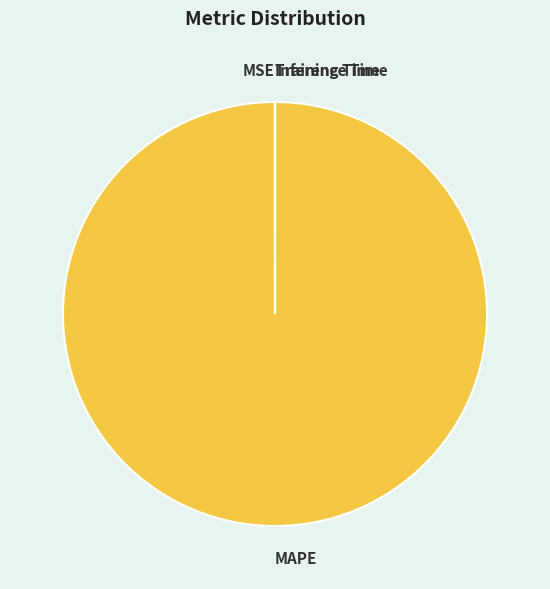

Does any single category account for the majority?

Yes